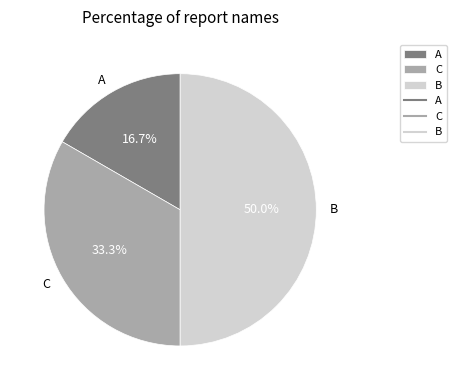

What percentage is NOT represented by B?

50.0%